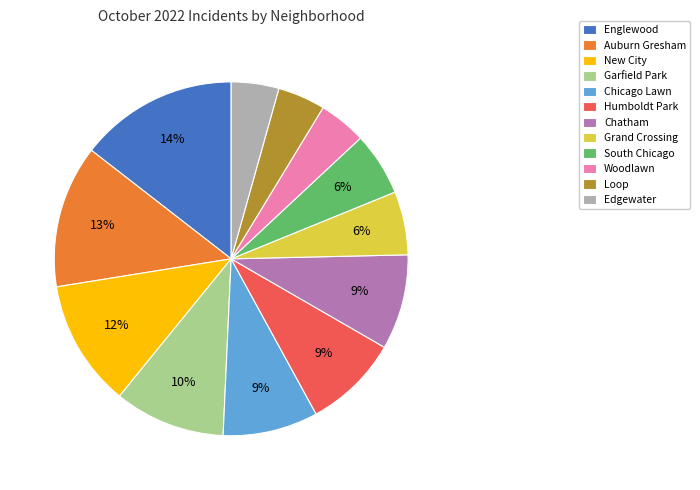

What percentage is the Chatham slice, to the nearest percent?

9%